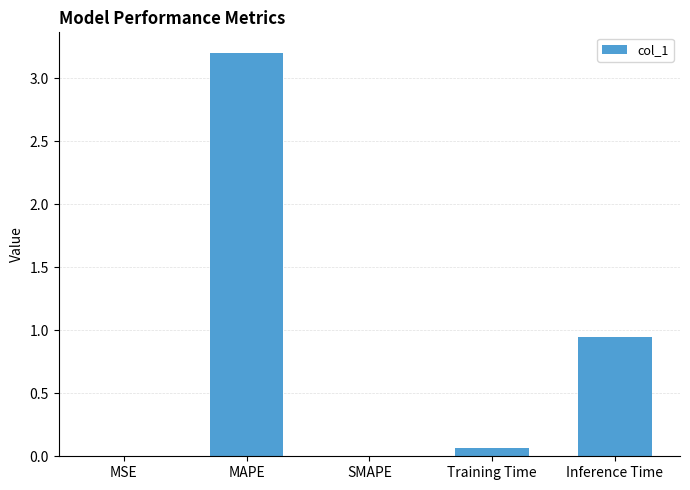

At which category does the chart reach its peak across all series?

MAPE